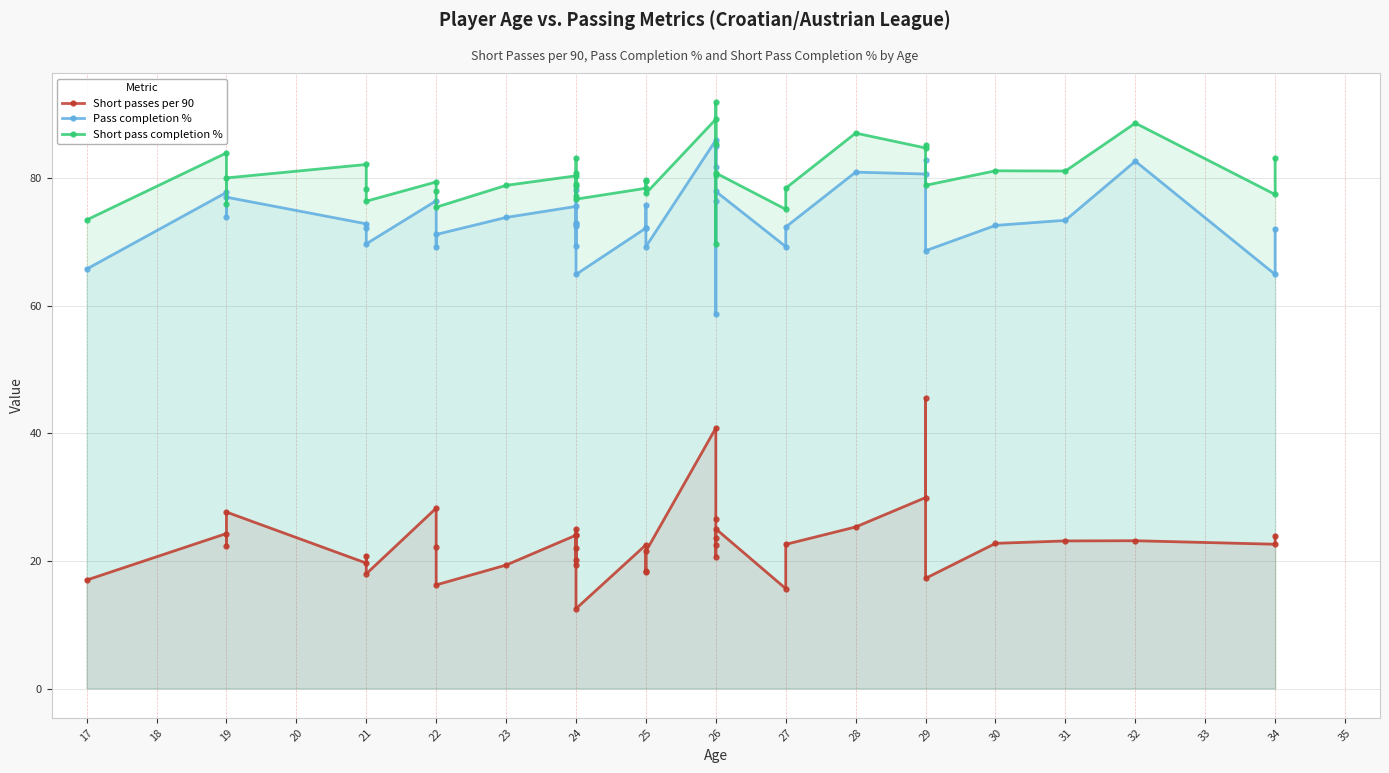

What is the value of the Short passes per 90 point at the 27th from the left?

16.2